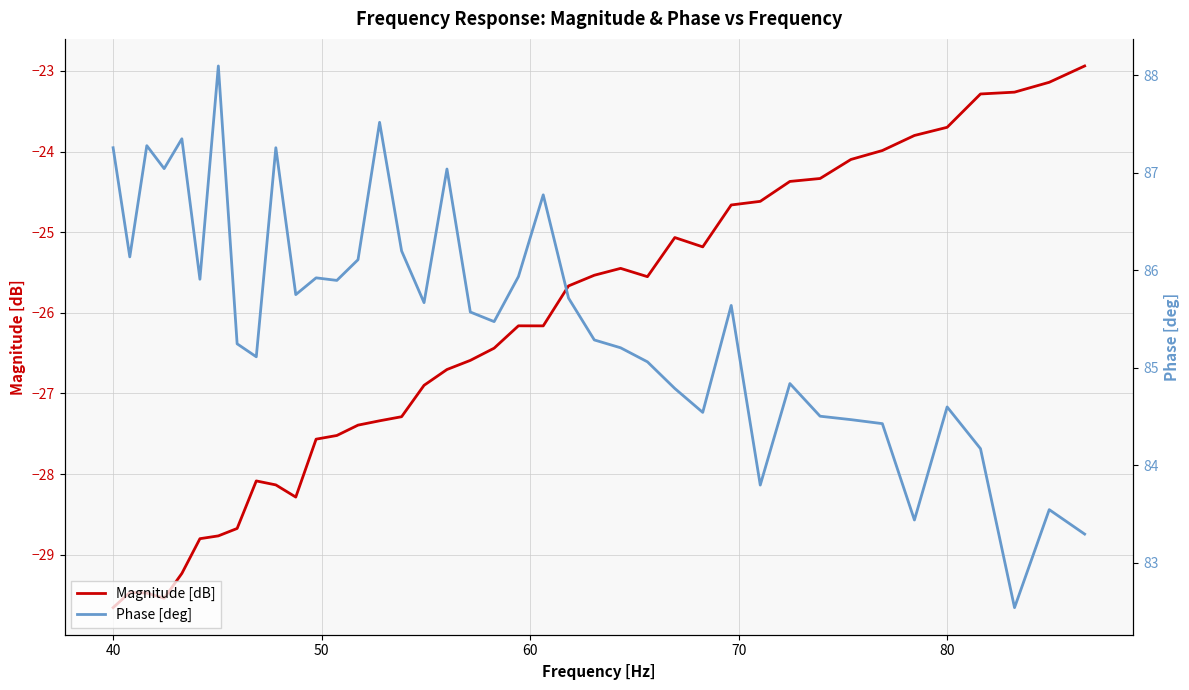

Rank the series by their maximum value, from lowest to highest.

Magnitude [dB], Phase [deg]